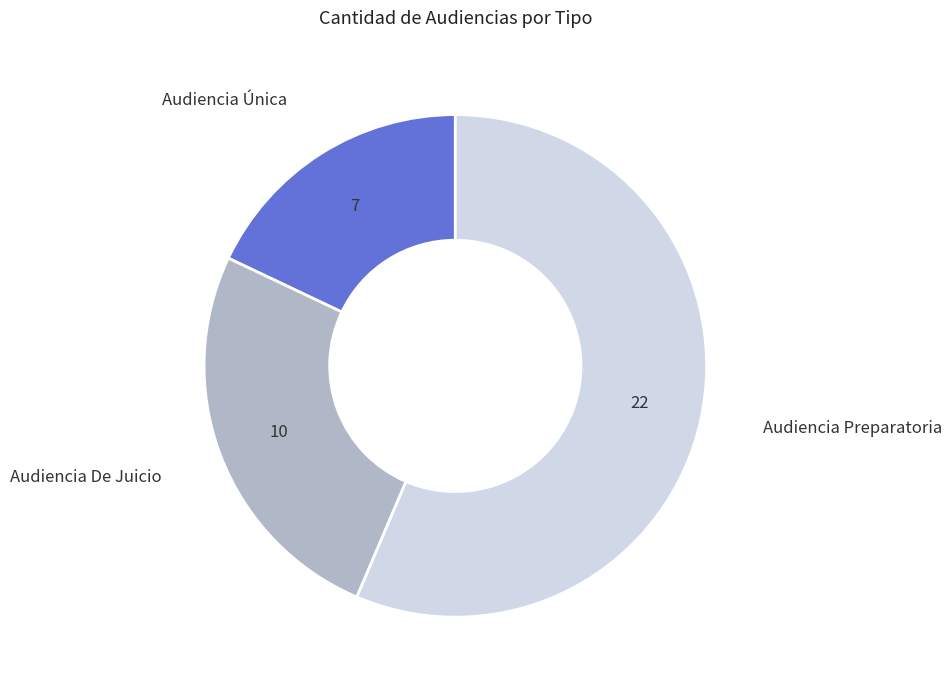

Is it true that Audiencia Preparatoria is 66% of the pie?

False